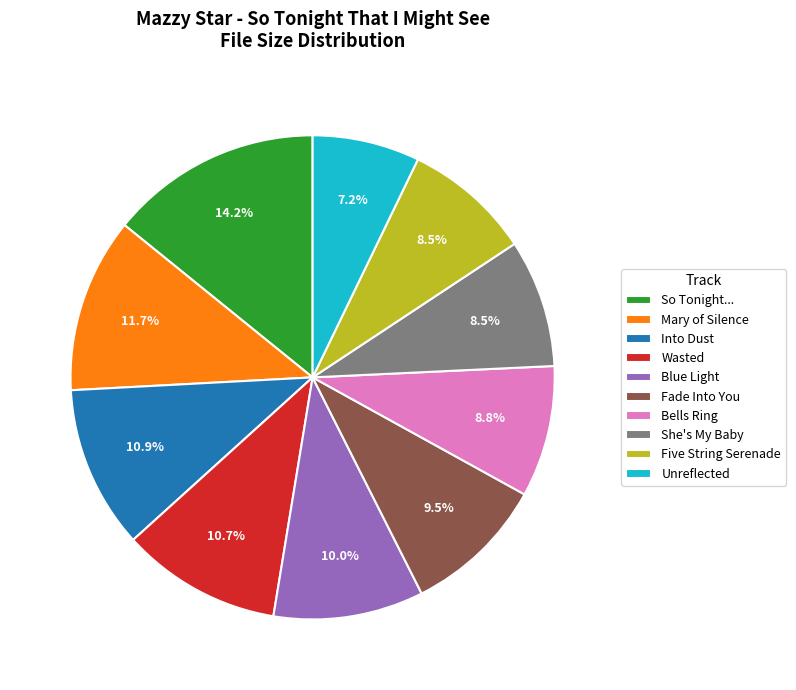

Count the number of slices in the pie.

10